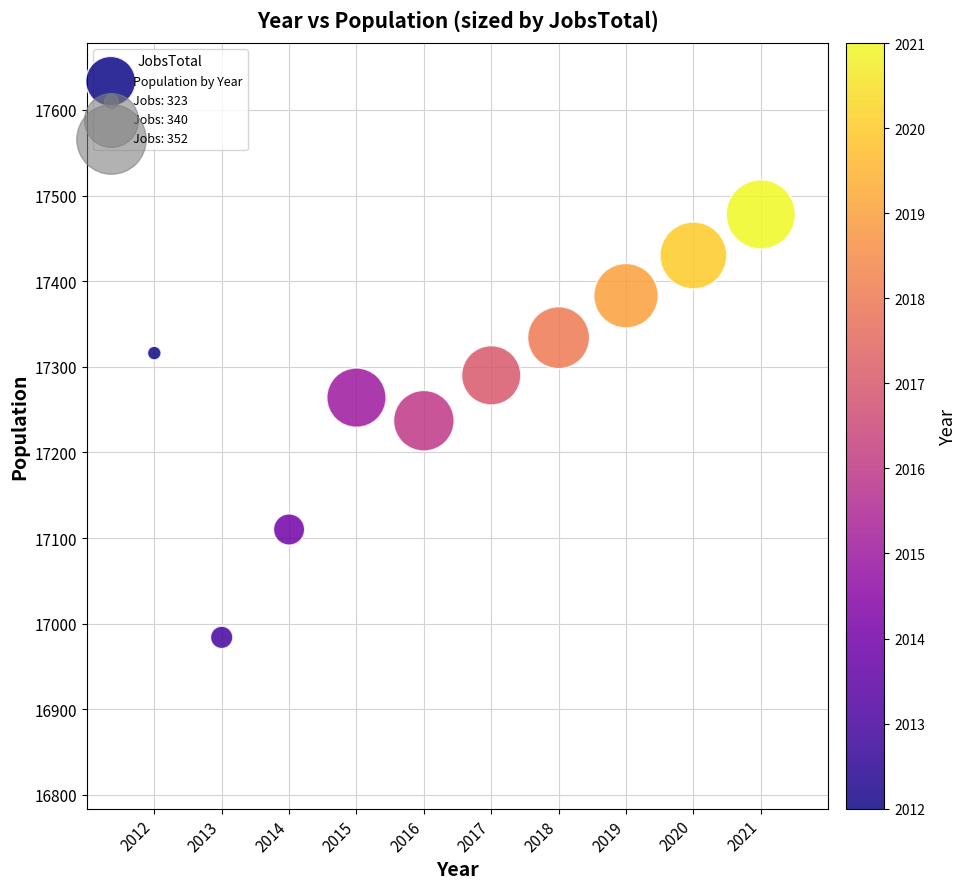

What is the average X value?

2016